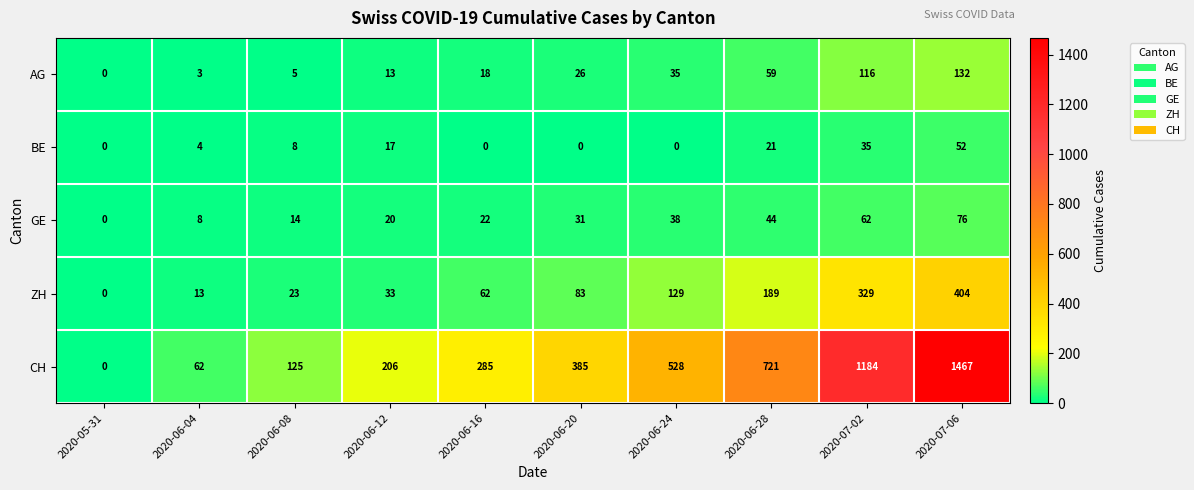

At 2020-06-20, list the series in order from largest to smallest.

CH, ZH, GE, AG, BE